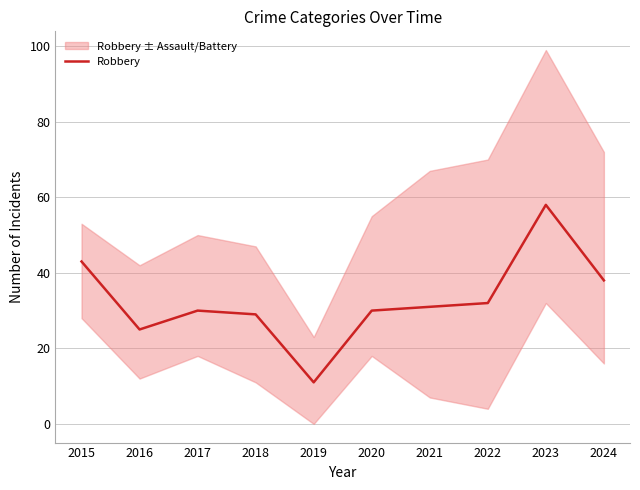

Reading left to right, what are all the values shown in this chart?

2015=43	2016=25	2017=30	2018=29	2019=11	2020=30	2021=31	2022=32	2023=58	2024=38